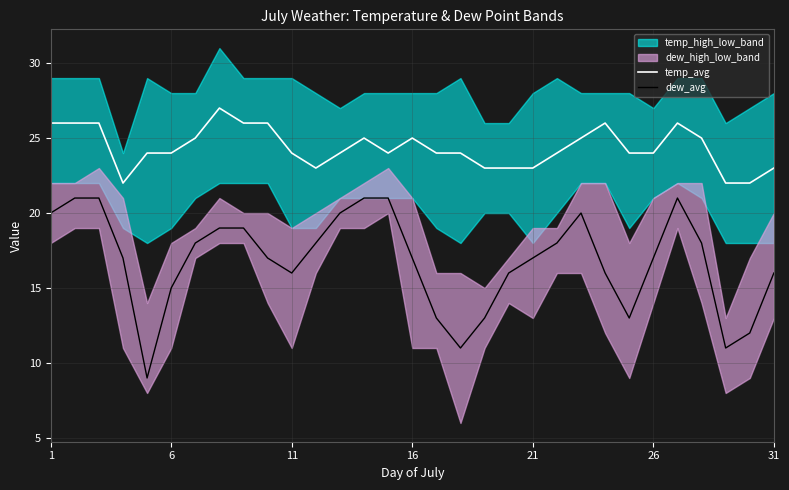

True or false: temp_avg and dew_avg intersect in this chart.

False